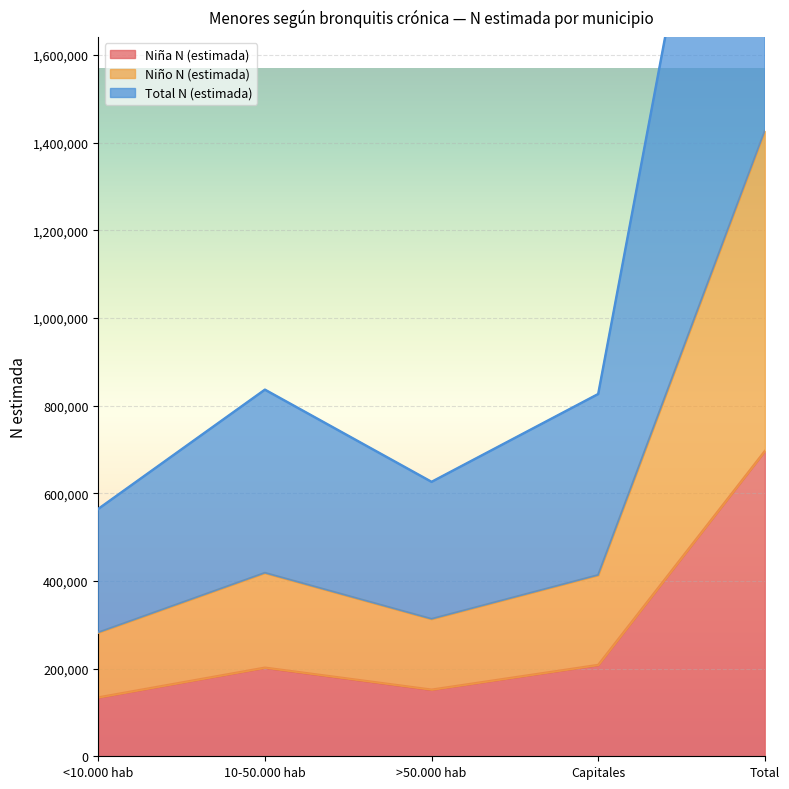

What is the average value of the Total N (estimada) series?

570562